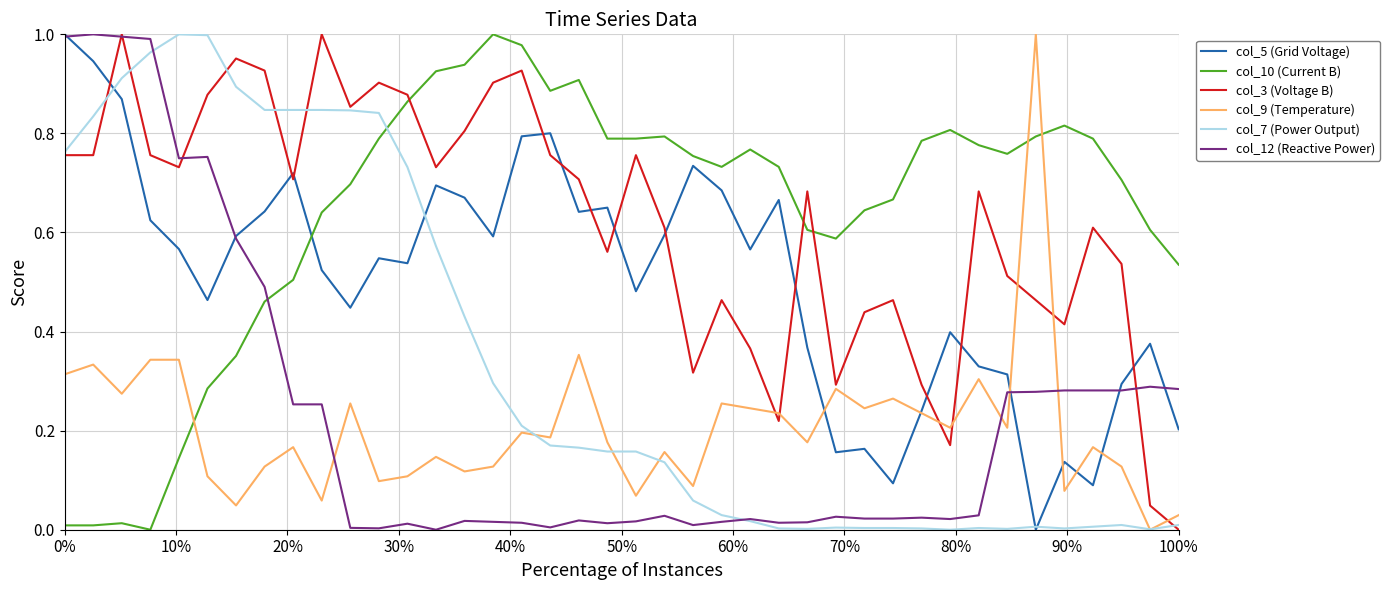

Which series ends up on top after the final intersection of col_9 (Temperature) and col_12 (Reactive Power)?

col_12 (Reactive Power)